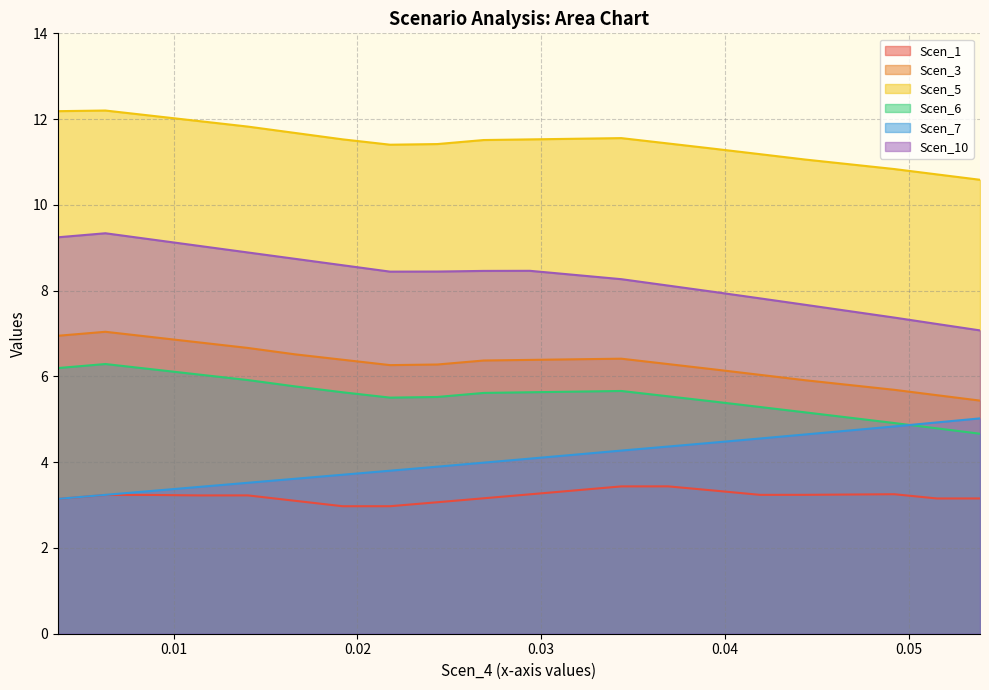

What is the value of the Scen_1 point at the 2nd from the left?

3.2